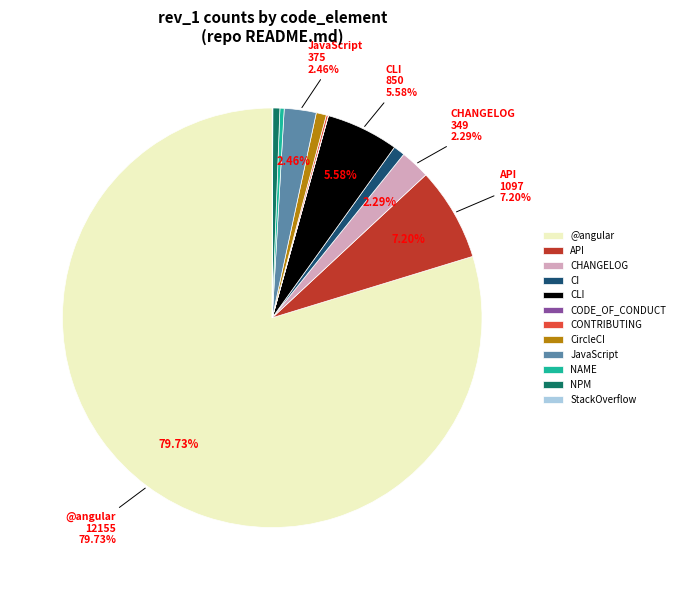

Does @angular represent more than half of the total?

Yes